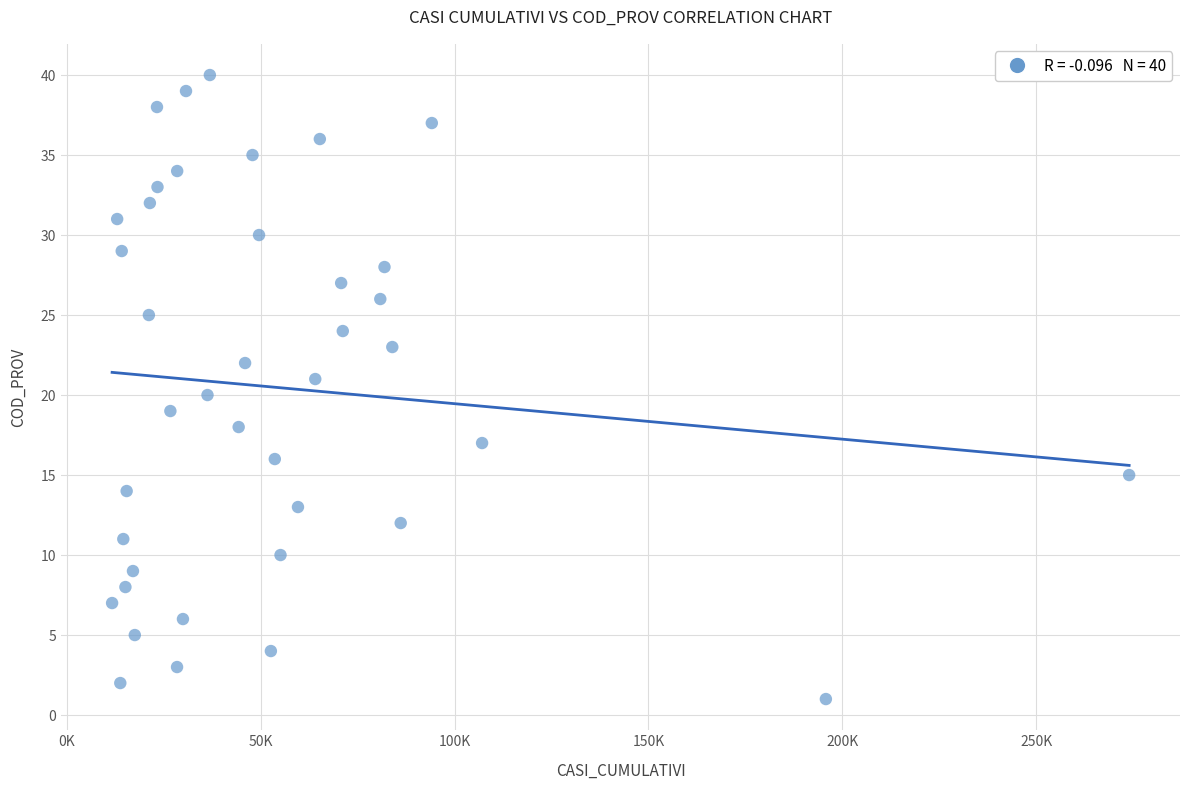

What is the range of Y values (max minus min)?

39